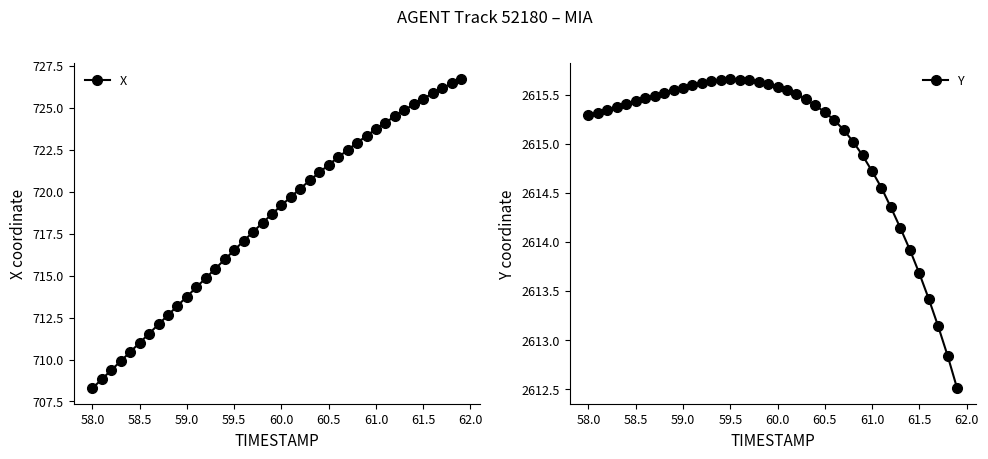

How many lines are shown in the chart?

2